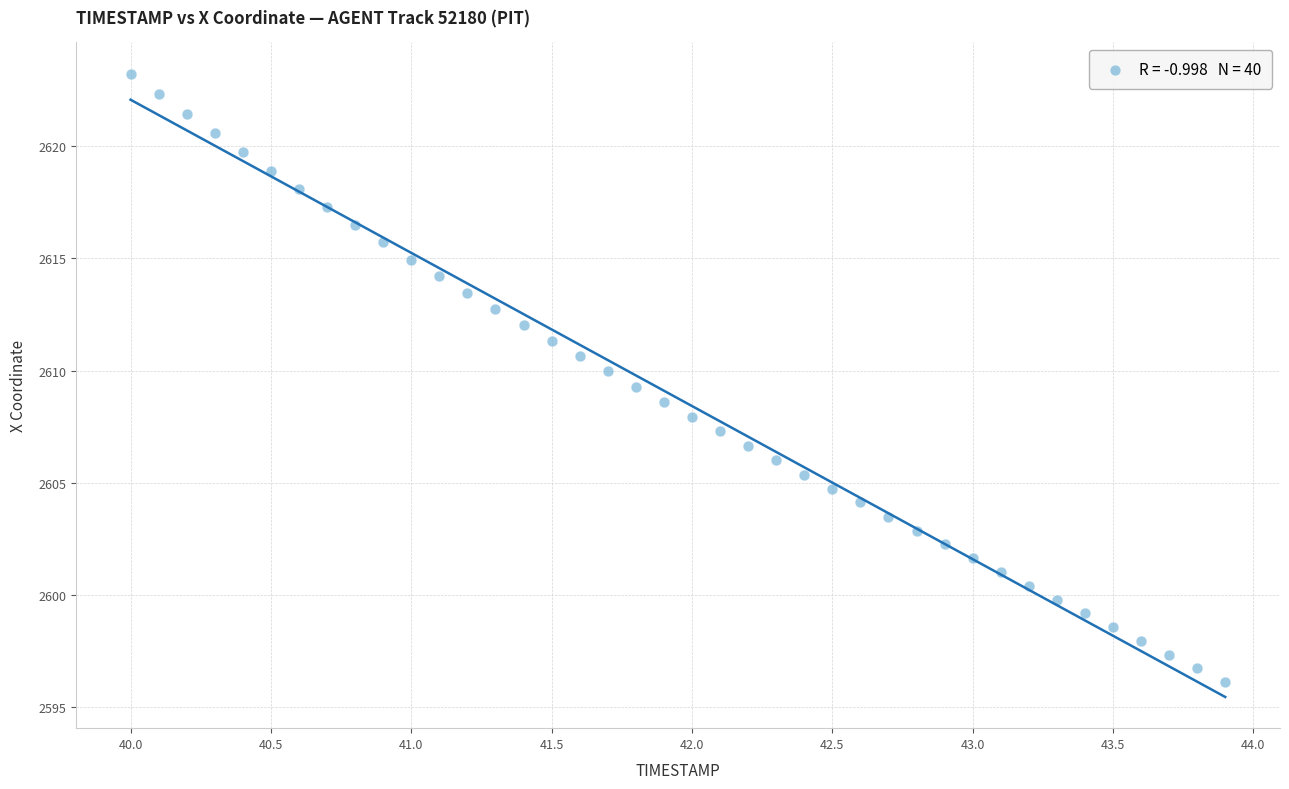

What is the range of Y values (max minus min)?

27.1